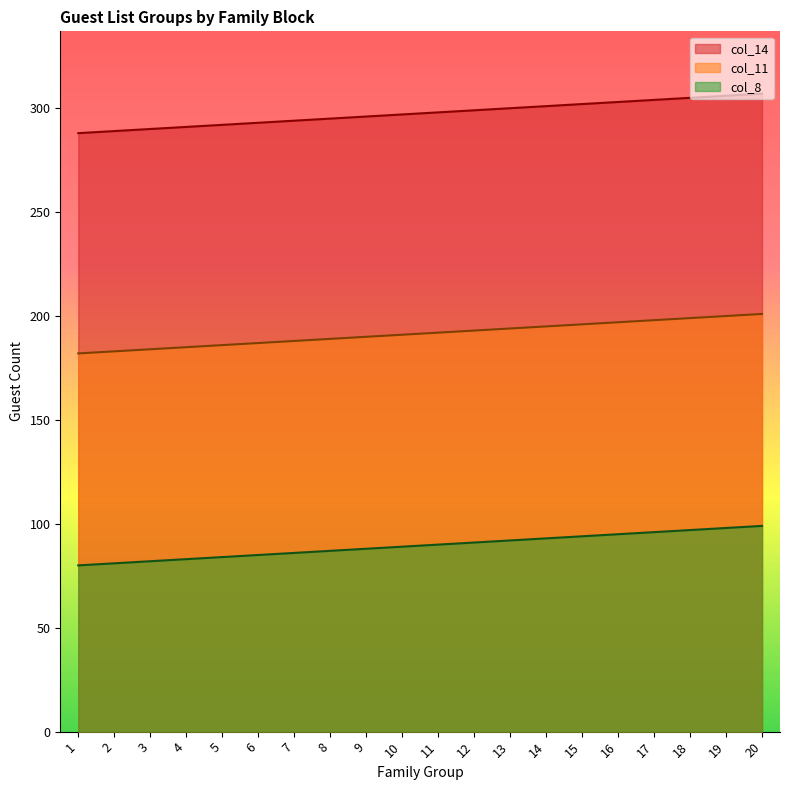

Read the col_11 value at 10.

191